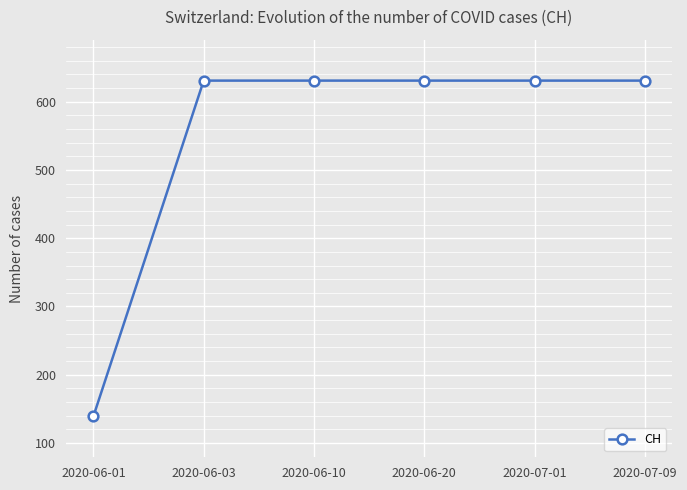

What is the sum of the values at 2020-06-20 and 2020-06-01?

770